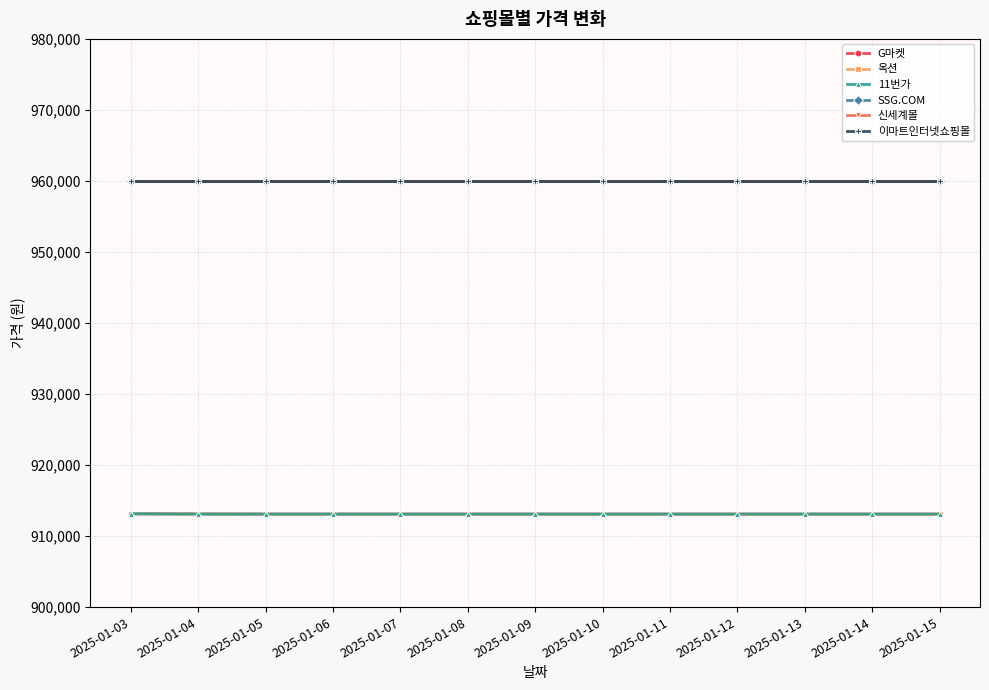

Does the chart have visible grid lines?

Yes